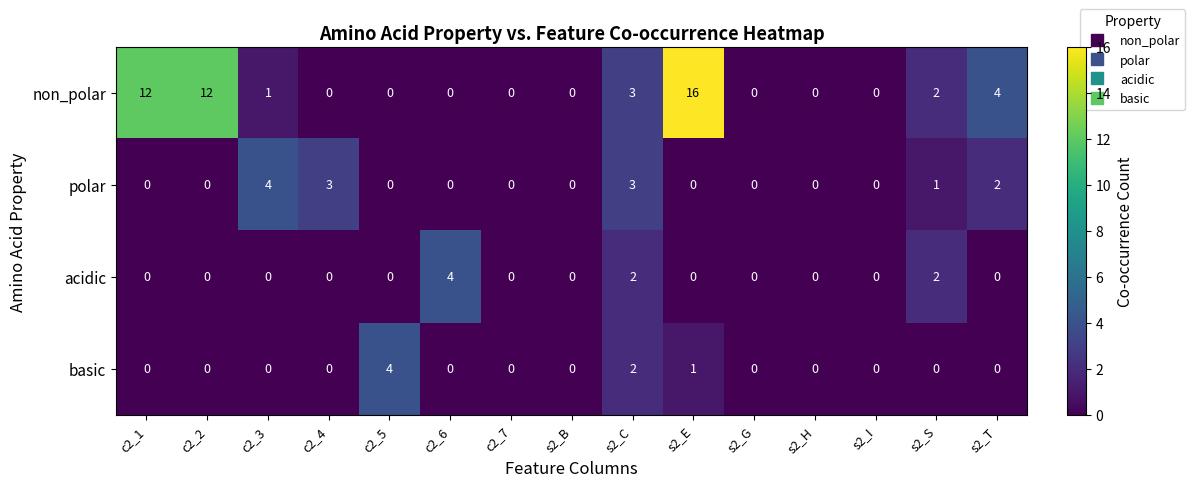

What is the maximum value shown in the chart?

16